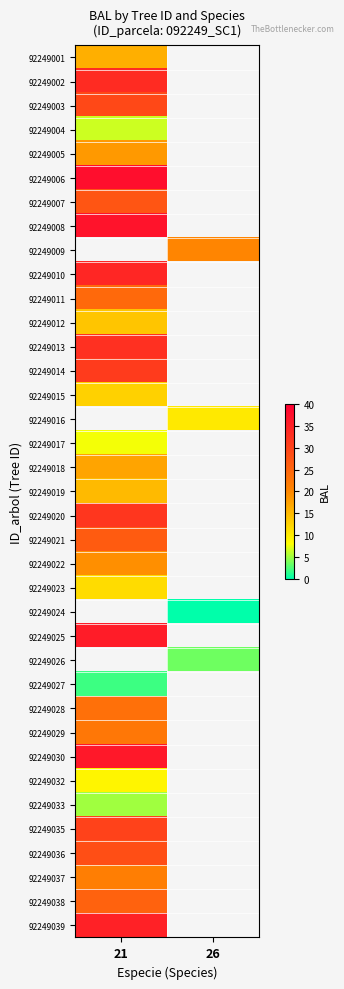

What is the lowest value of the 92249012 series?

13.8